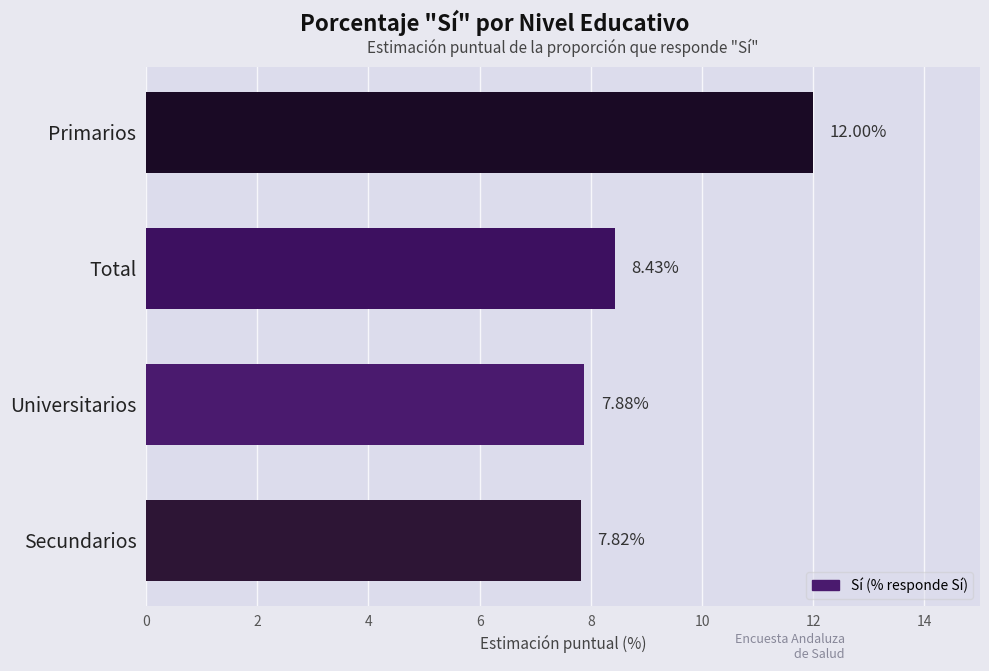

What is the ratio of the value at Primarios to the value at Universitarios?

1.5